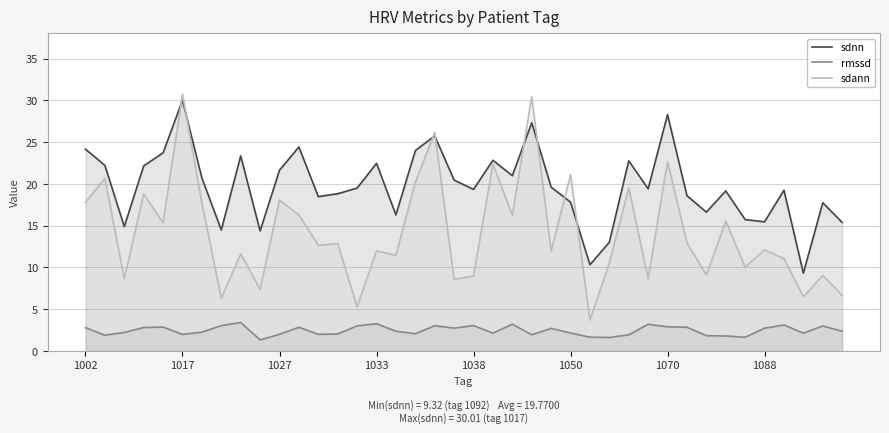

Which series has the widest spread of values?

sdann